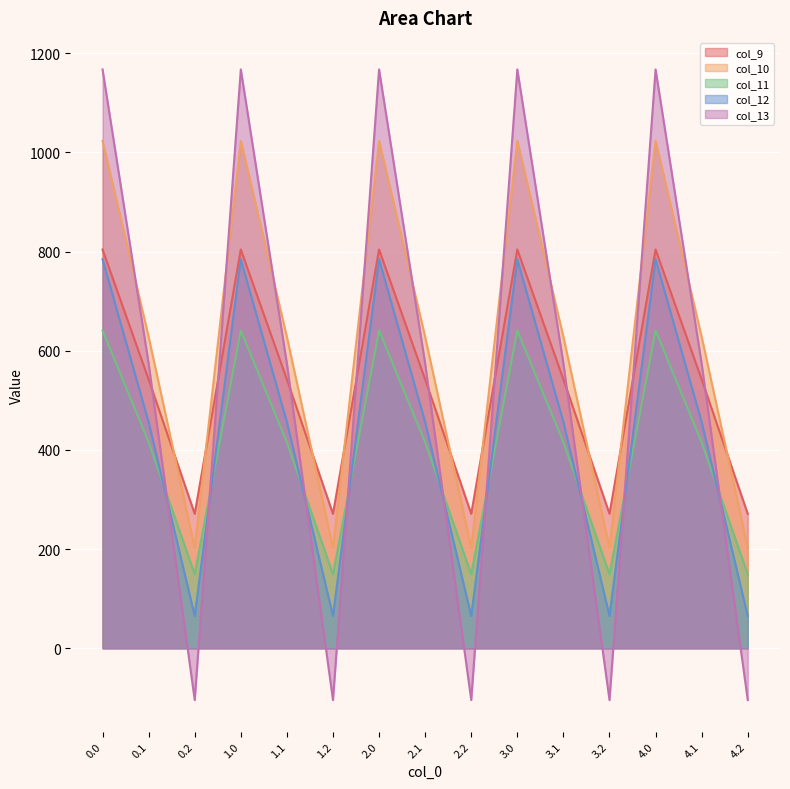

Is it true that col_11 equals 415.4 at 3.1?

True